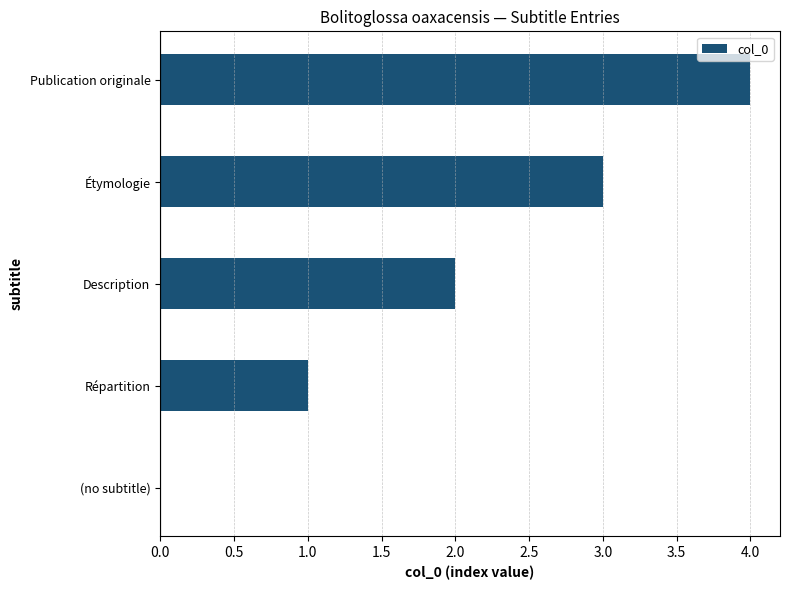

Is it true that the value at (no subtitle) is 0?

True